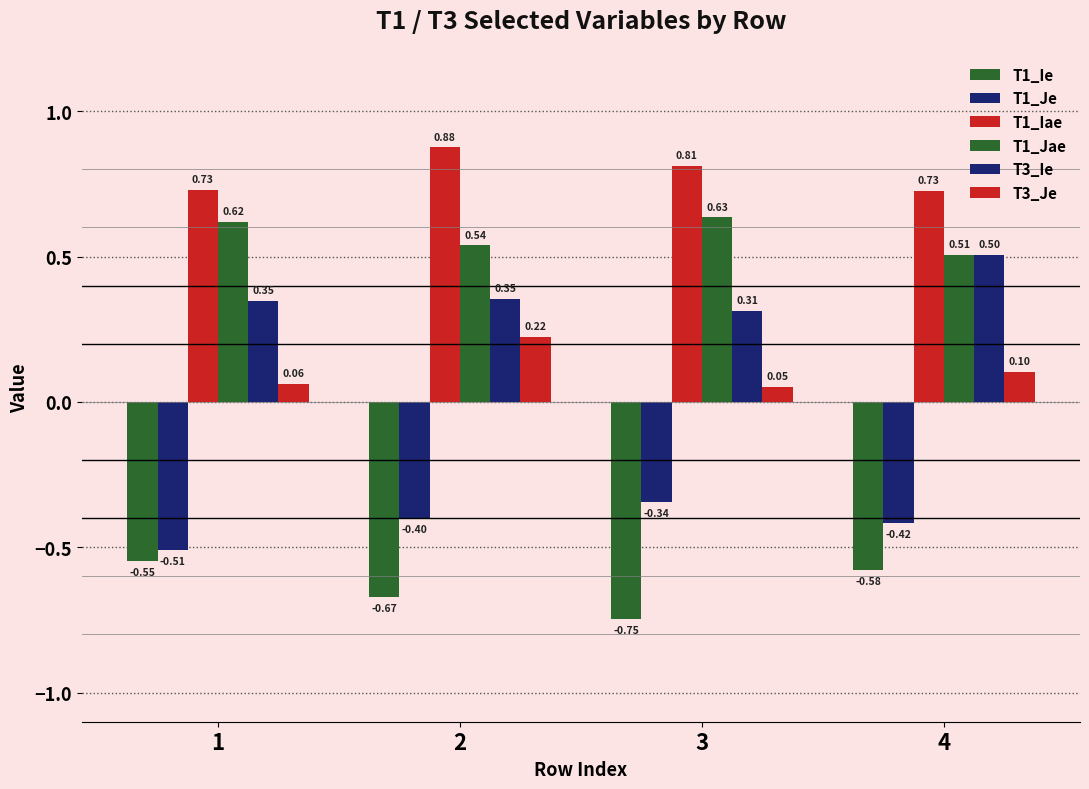

How many bars are there in total?

24